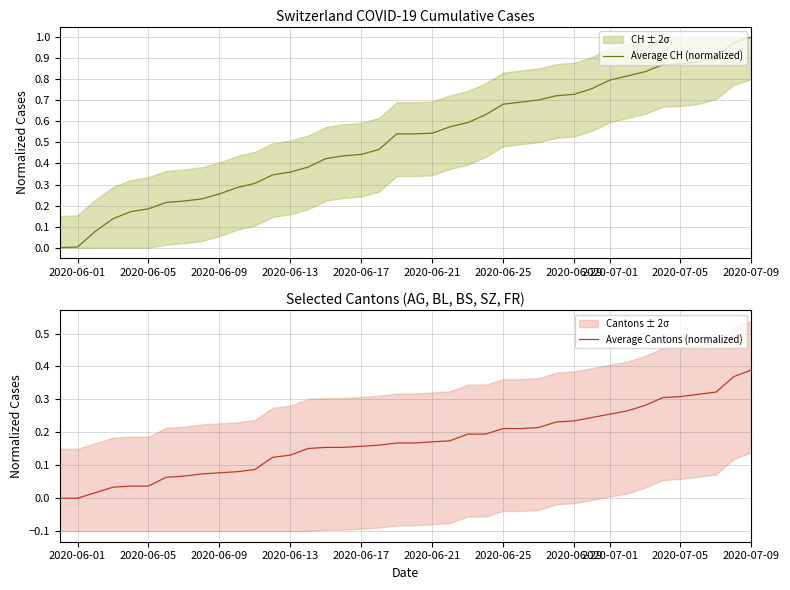

Which category has the highest value in the Average CH (normalized) series?

2020-07-09